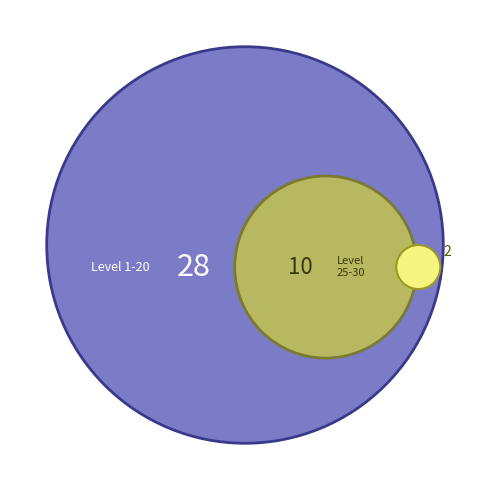

The 10 slice represents 1% of the pie. True or false?

False